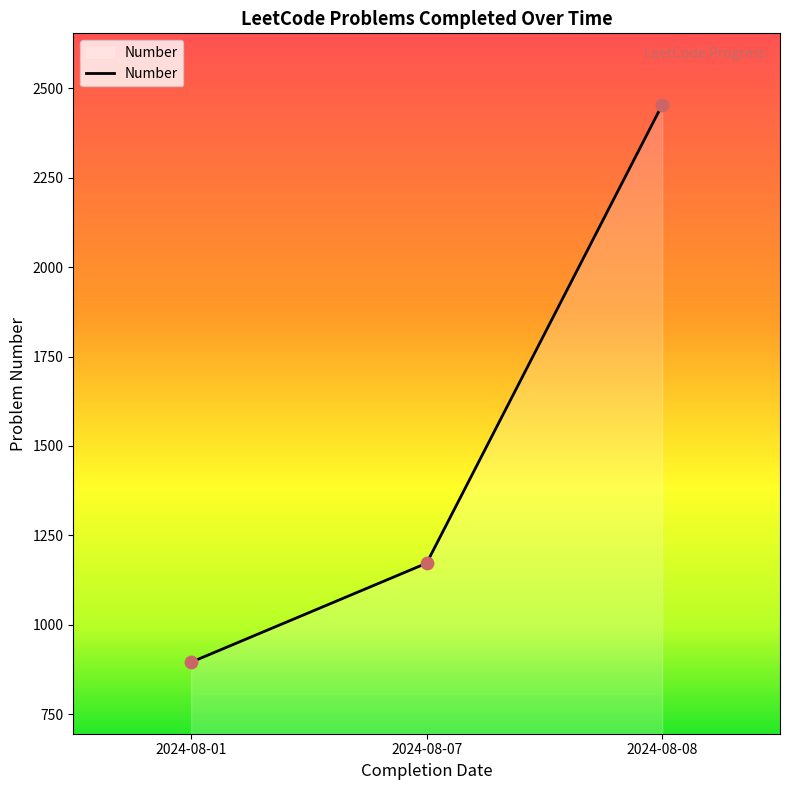

What is the change in value from 2024-08-07 to 2024-08-08?

+1282